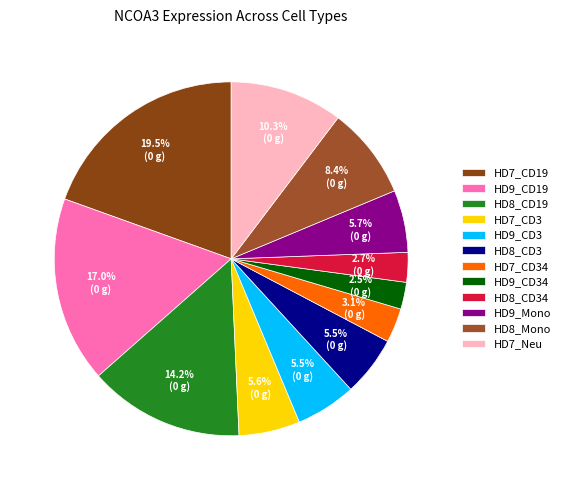

True or false: HD9_CD34 accounts for 16% of the total.

False